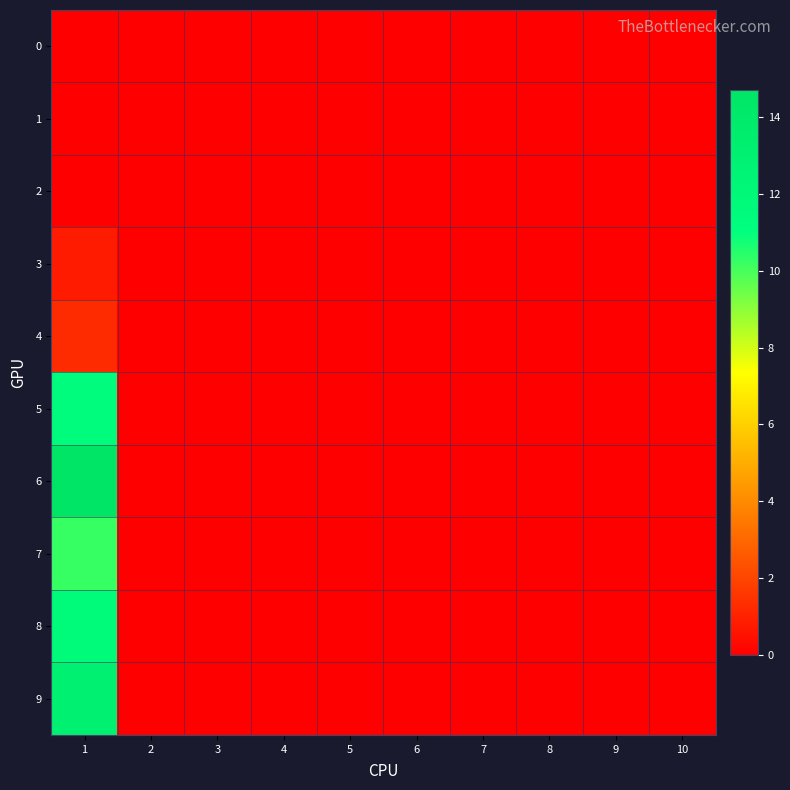

Reading left to right, list all the values displayed in this chart.

0: 1=0.0	2=0.0	3=0.0	4=0.0	5=0.0	6=0.0	7=0.0	8=0.0	9=0.0	10=0.0
1: 1=0.0	2=0.0	3=0.0	4=0.0	5=0.0	6=0.0	7=0.0	8=0.0	9=0.0	10=0.0
2: 1=0.0	2=0.0	3=0.0	4=0.0	5=0.0	6=0.0	7=0.0	8=0.0	9=0.0	10=0.0
3: 1=0.8	2=0.0	3=0.0	4=0.0	5=0.0	6=0.0	7=0.0	8=0.0	9=0.0	10=0.0
4: 1=1.3	2=0.0	3=0.0	4=0.0	5=0.0	6=0.0	7=0.0	8=0.0	9=0.0	10=0.0
5: 1=11.4	2=0.0	3=0.0	4=0.0	5=0.0	6=0.0	7=0.0	8=0.0	9=0.0	10=0.0
6: 1=14.7	2=0.0	3=0.0	4=0.0	5=0.0	6=0.0	7=0.0	8=0.0	9=0.0	10=0.0
7: 1=10.2	2=0.0	3=0.0	4=0.0	5=0.0	6=0.0	7=0.0	8=0.0	9=0.0	10=0.0
8: 1=11.7	2=0.0	3=0.0	4=0.0	5=0.0	6=0.0	7=0.0	8=0.0	9=0.0	10=0.0
9: 1=13.0	2=0.0	3=0.0	4=0.0	5=0.0	6=0.0	7=0.0	8=0.0	9=0.0	10=0.0